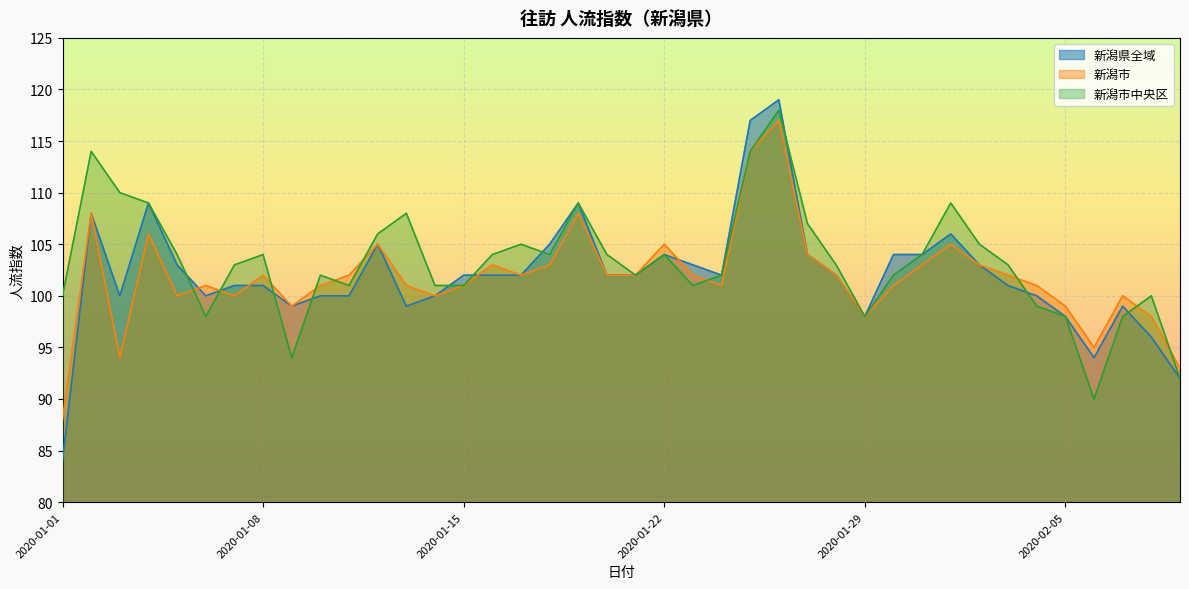

What is the total value across all series at 2020-01-29?

294